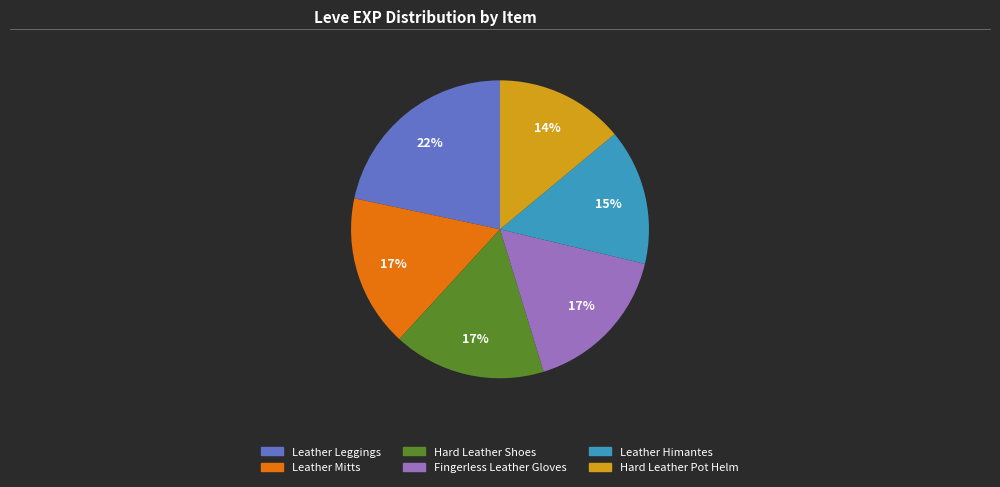

Does any single category account for the majority?

No